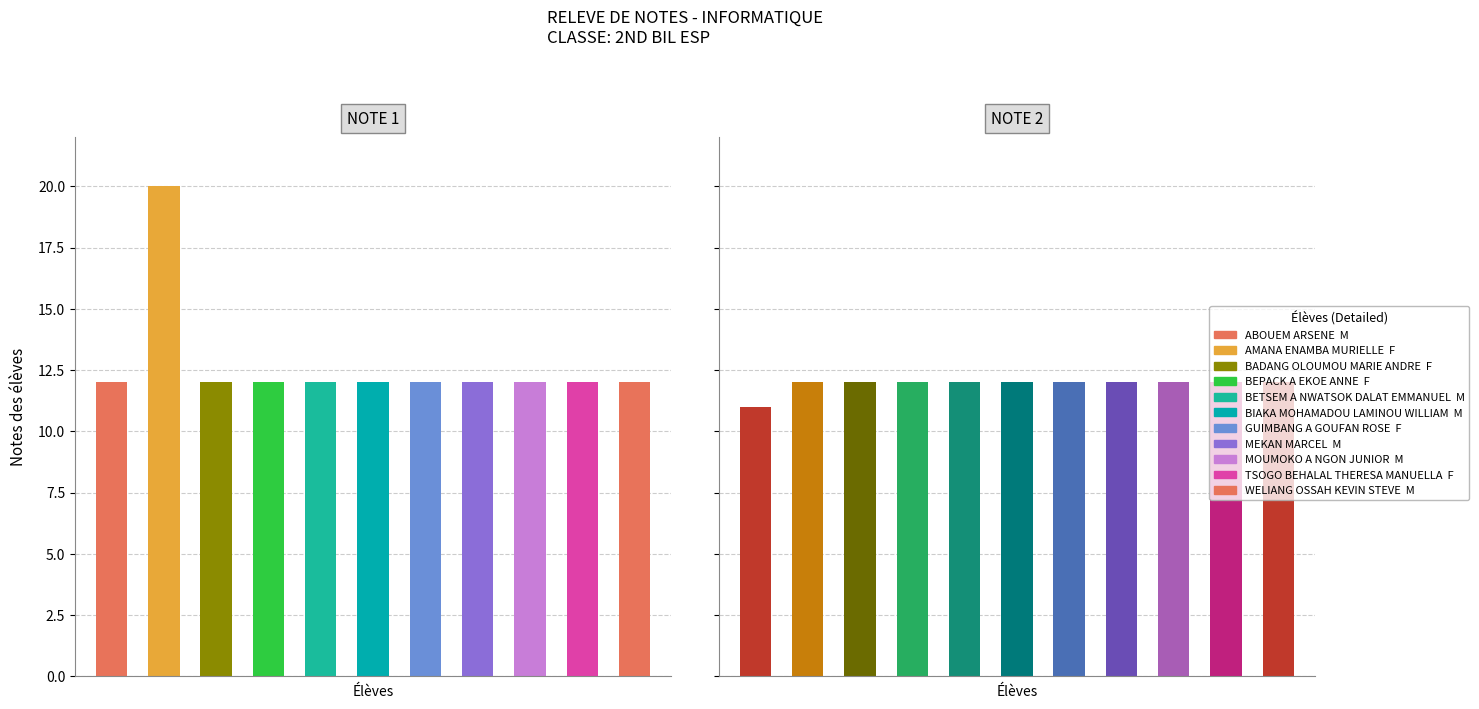

Which series has the largest total across all categories?

NOTE 1